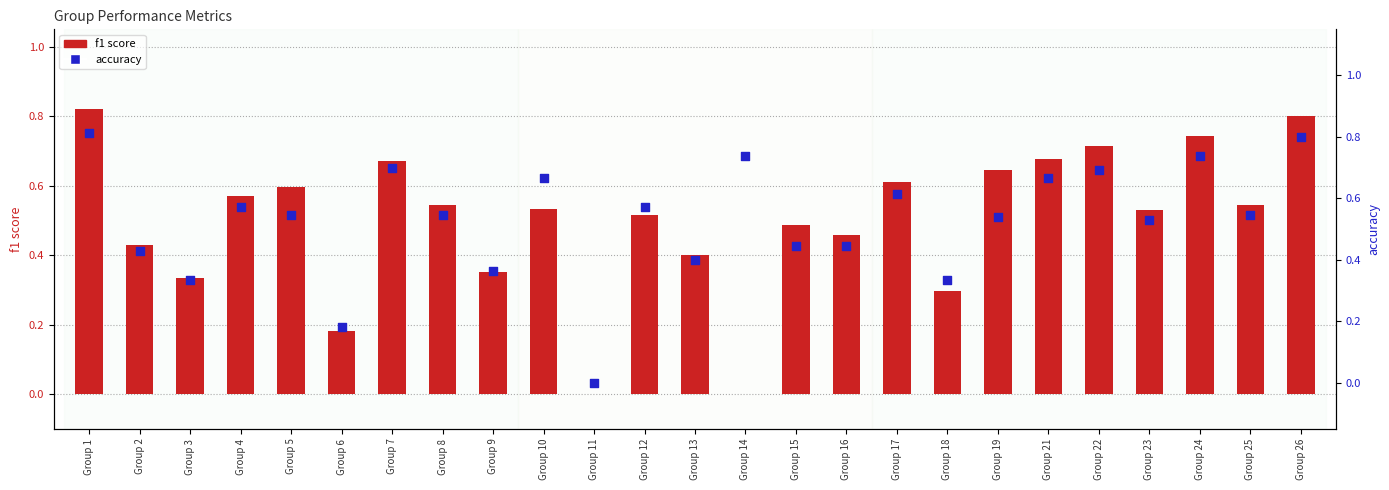

Which series has the largest total across all categories?

accuracy